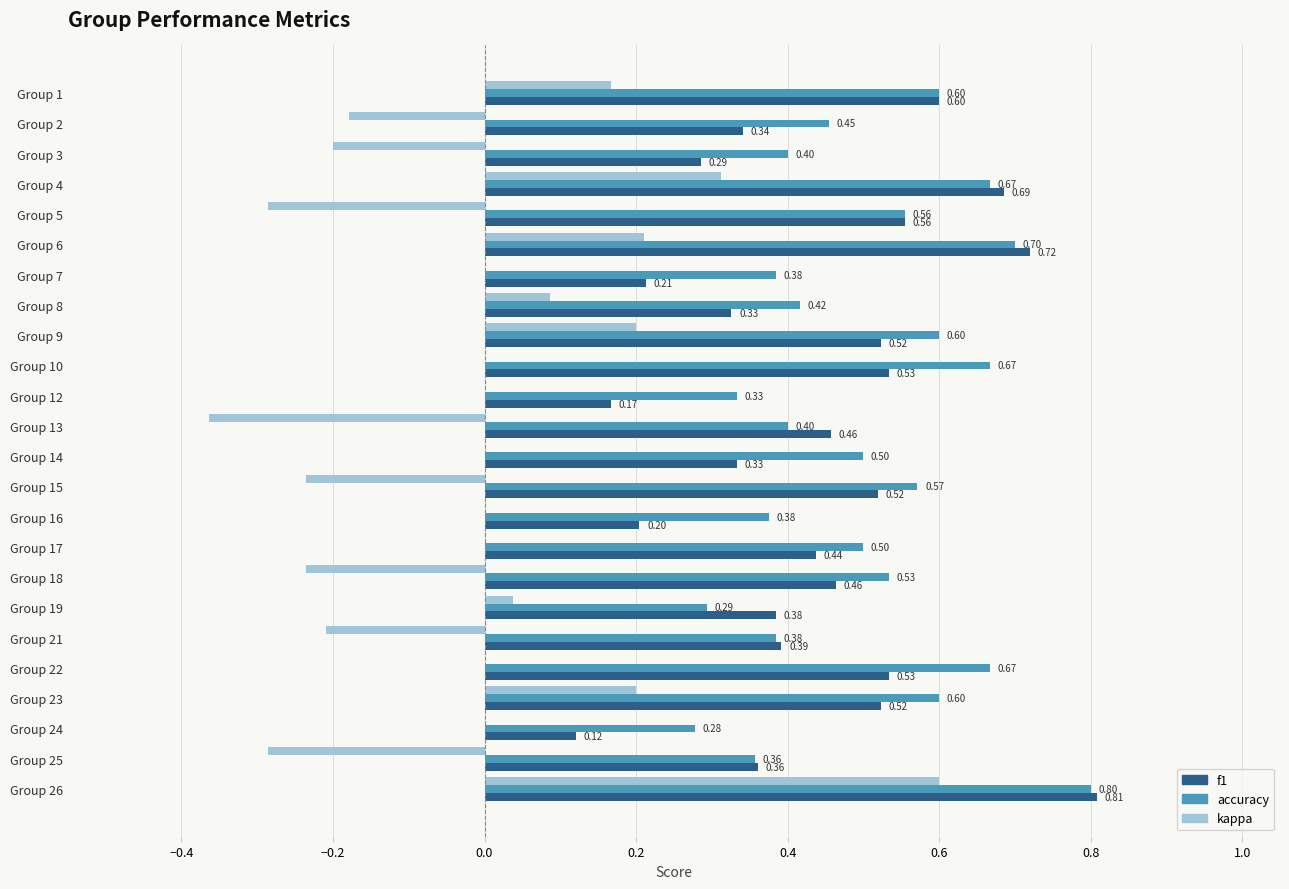

Which series has the largest total across all categories?

accuracy